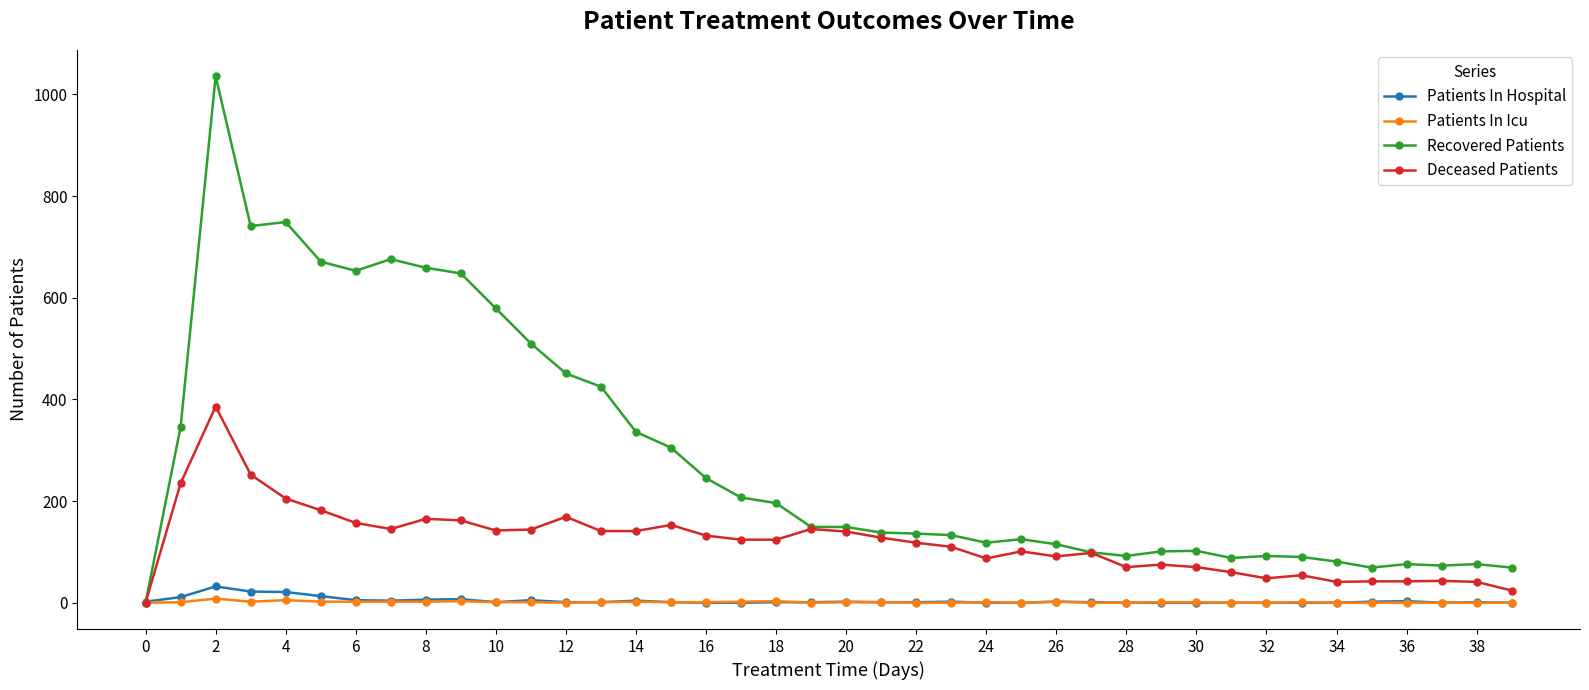

Which series has the widest spread of values?

Recovered Patients